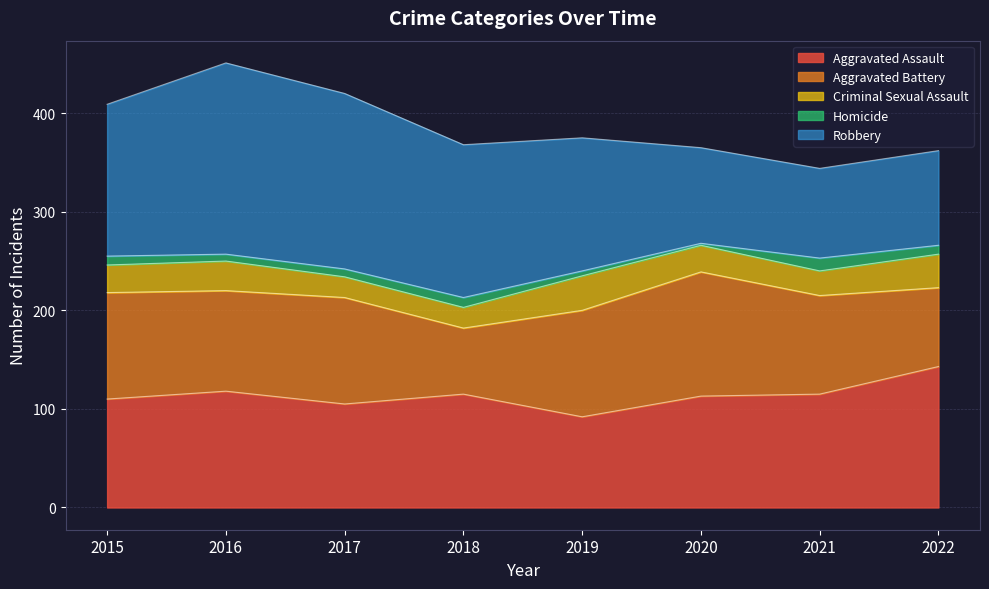

At how many categories does at least one series exceed 178?

1